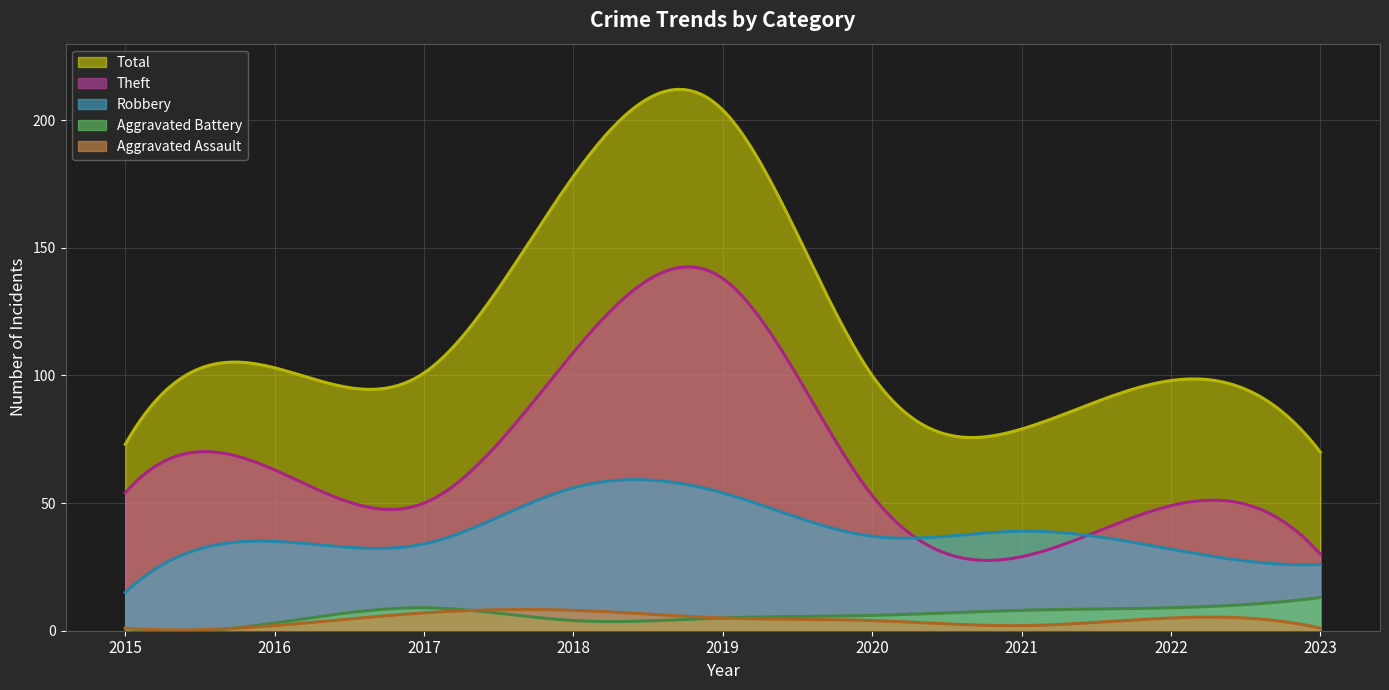

Between 2023 and 2021, which is larger?

2021